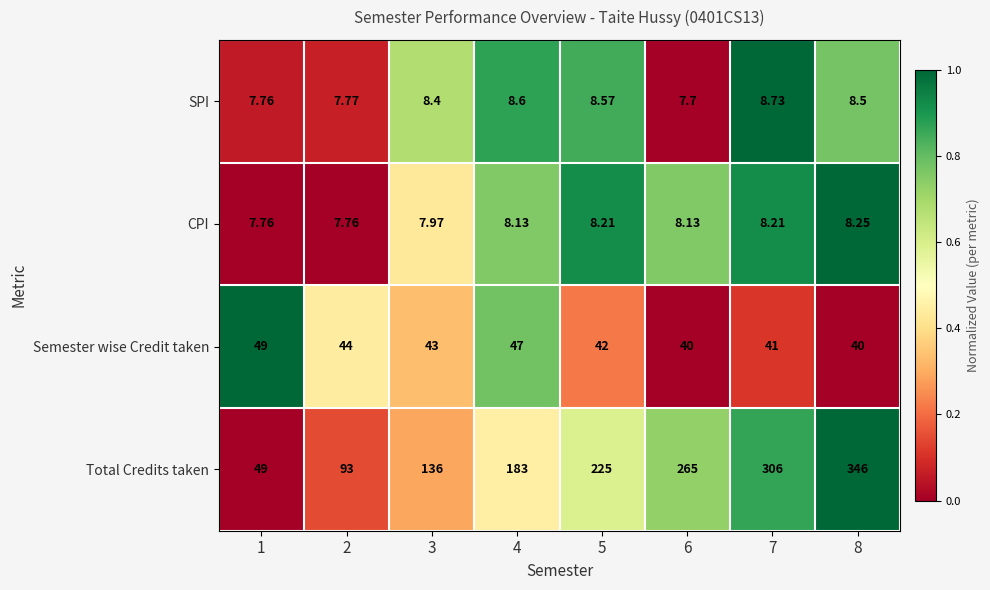

Which series has the largest range (max minus min)?

Total Credits taken